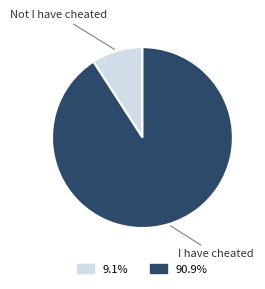

What is the ratio of the value at 90.9% to the value at 9.1%?

9.9